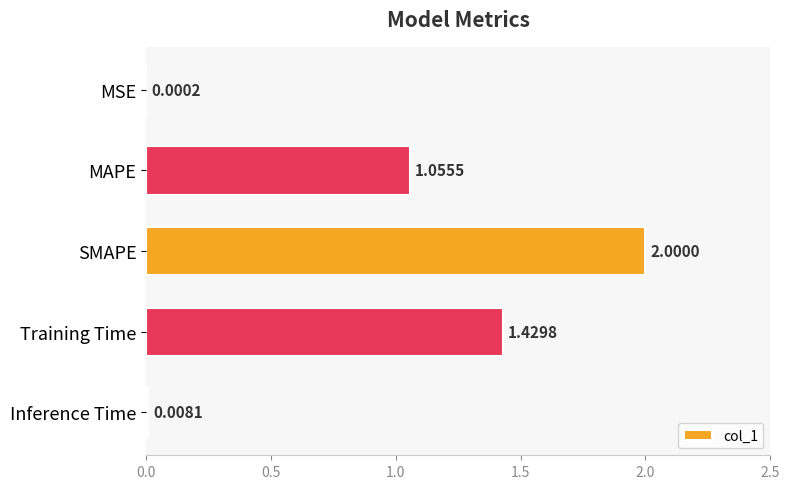

What is the sum of the values at SMAPE and MSE?

2.0